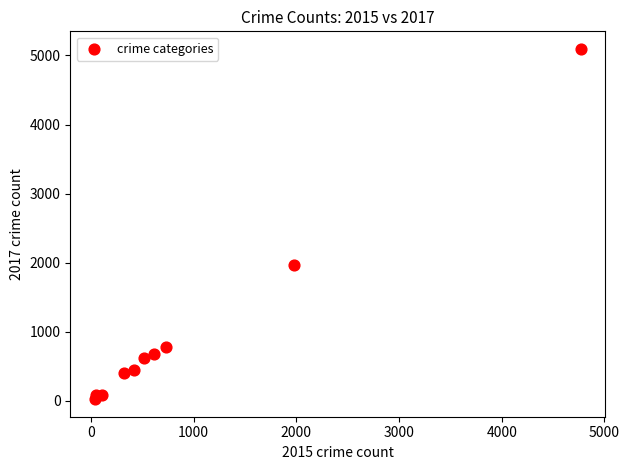

What is the average X value?

954